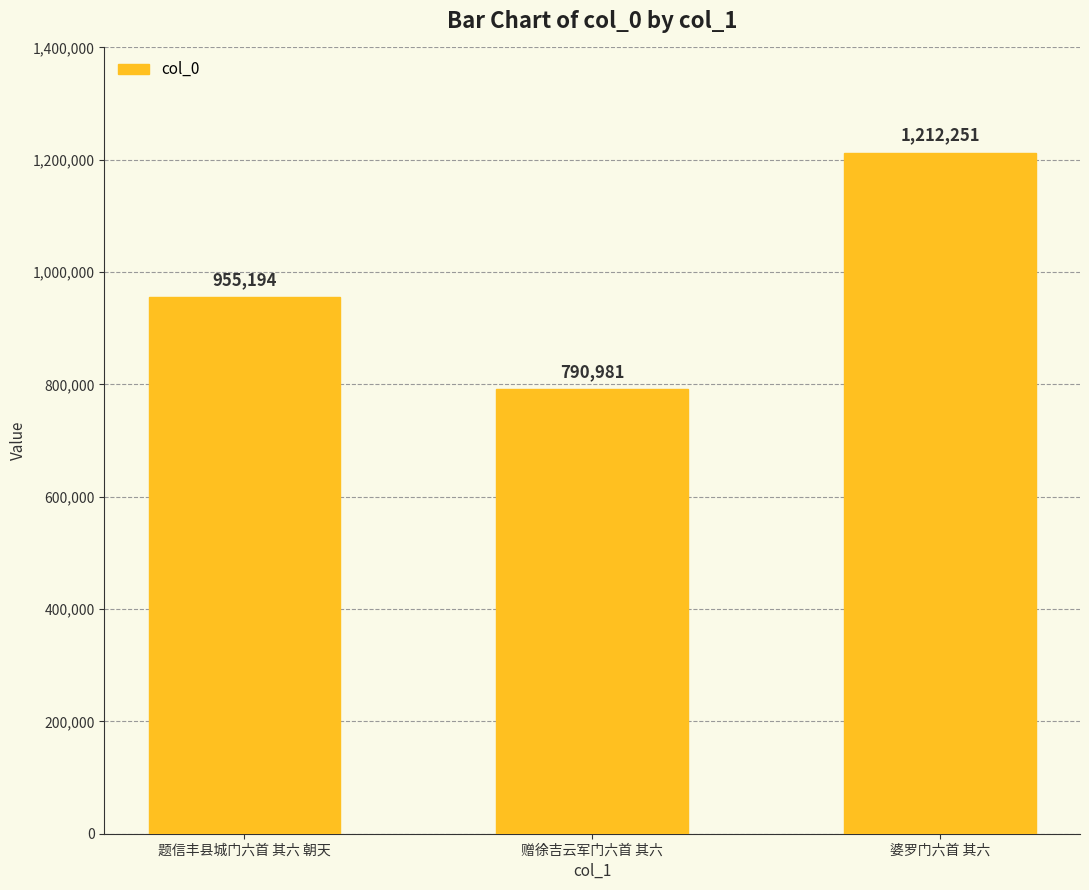

What is the label of the 3rd bar from the left?

婆罗门六首 其六